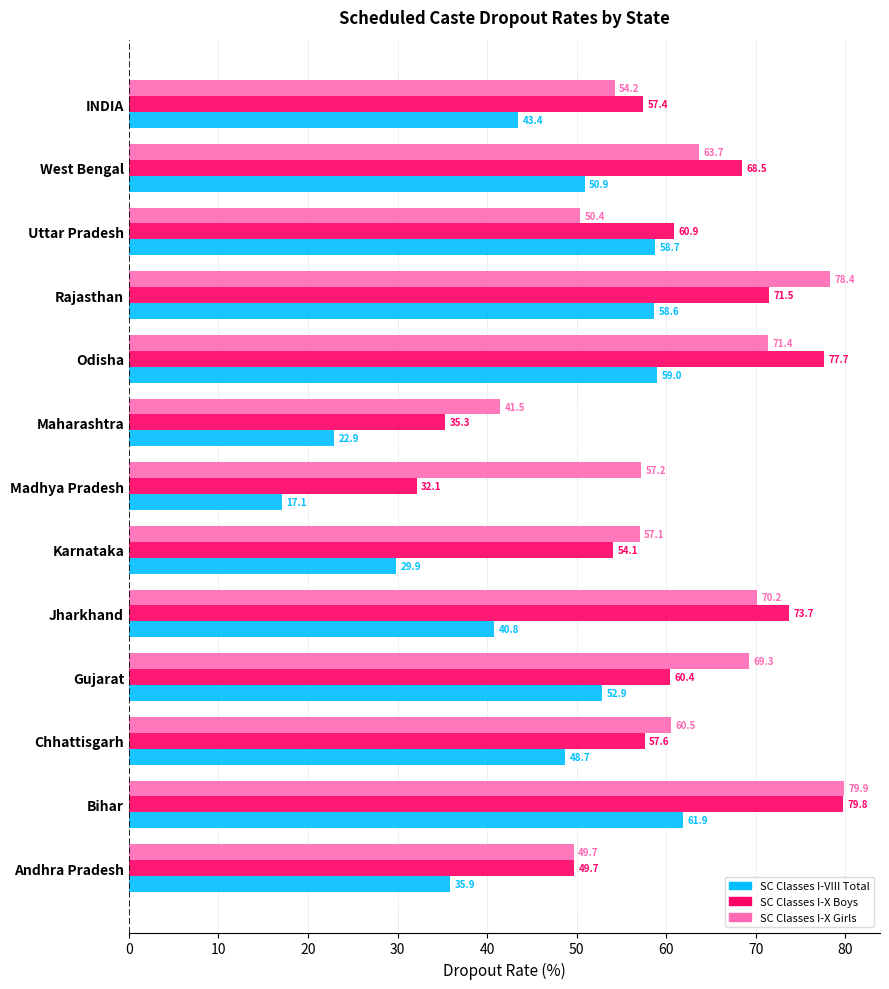

At which label does SC Classes I-VIII Total reach its peak?

Bihar